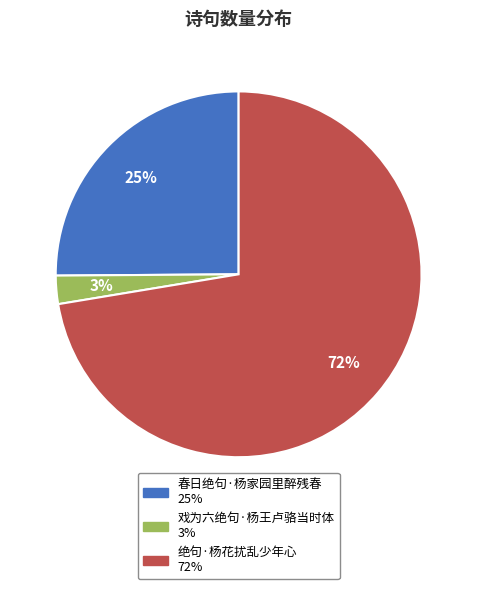

Which category has the smallest portion of the pie?

戏为六绝句·杨王卢骆当时体